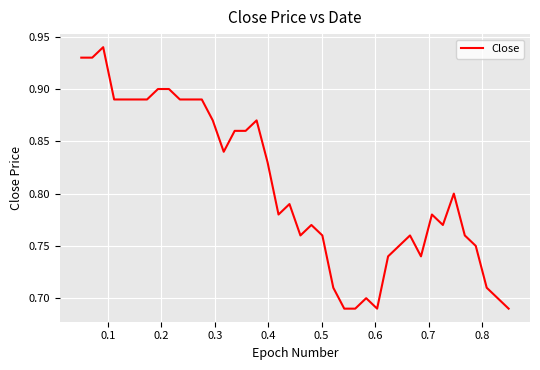

What is the difference between the second highest and minimum values?

0.2